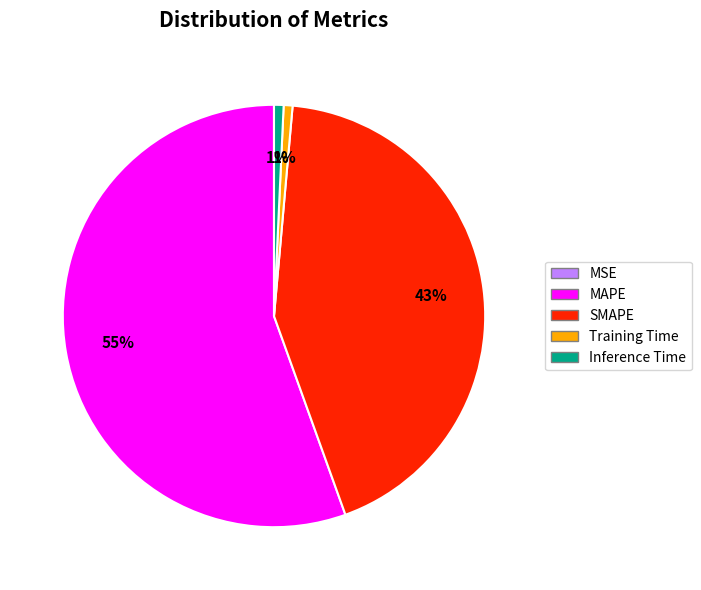

The MAPE slice represents 55% of the pie. True or false?

True